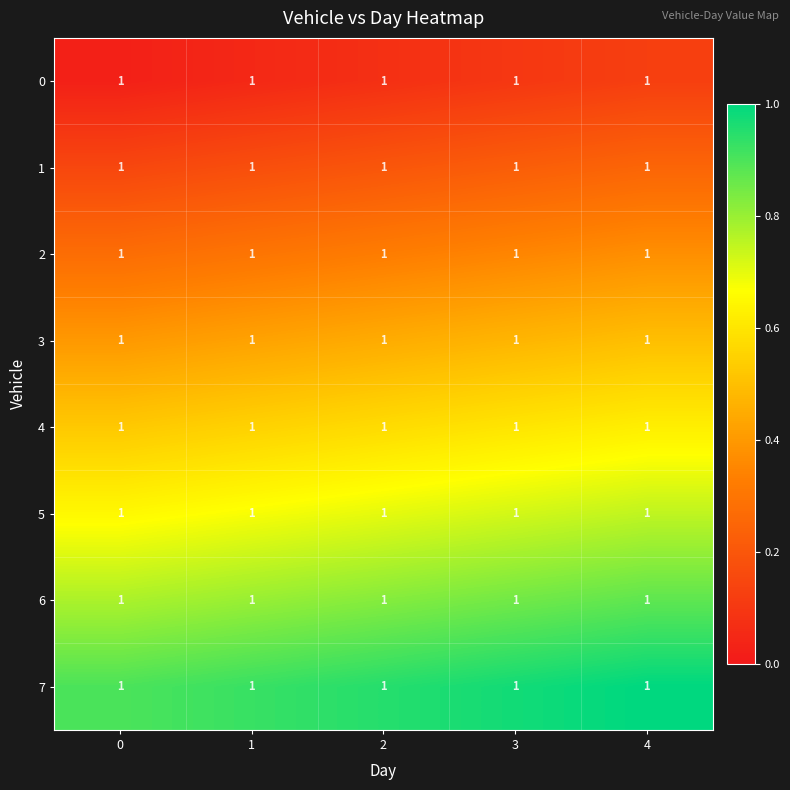

True or false: 5 has a value of 0.2 at 1.

False